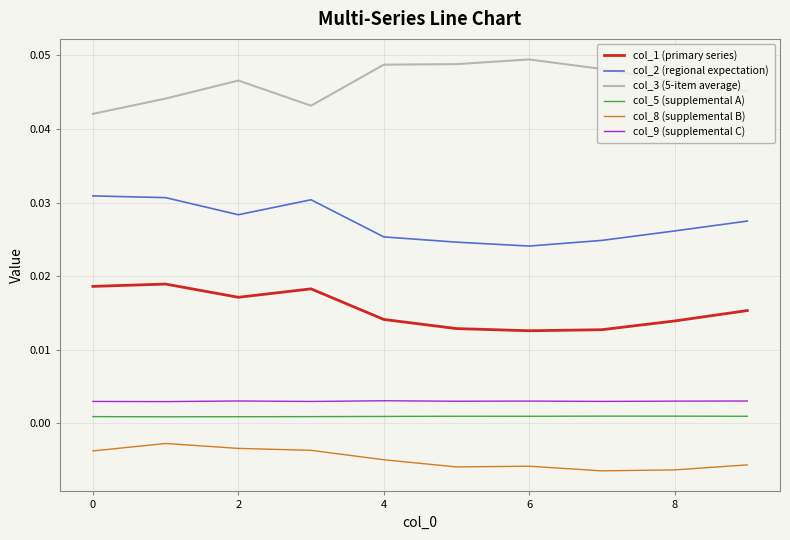

True or false: col_9 (supplemental C) and col_5 (supplemental A) intersect in this chart.

False